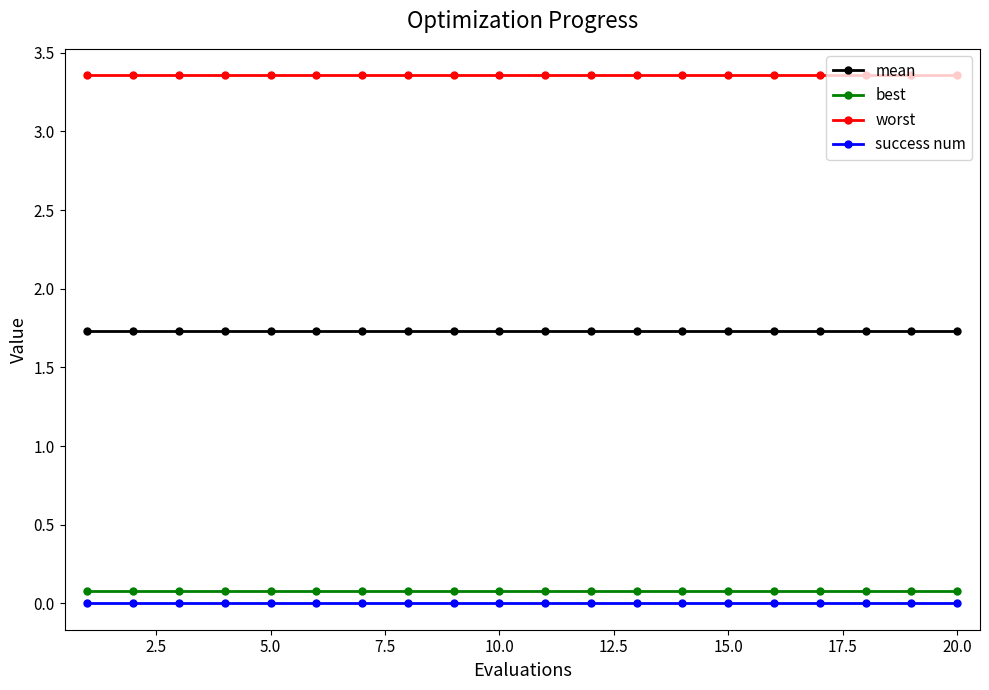

True or false: best and success num intersect in this chart.

False